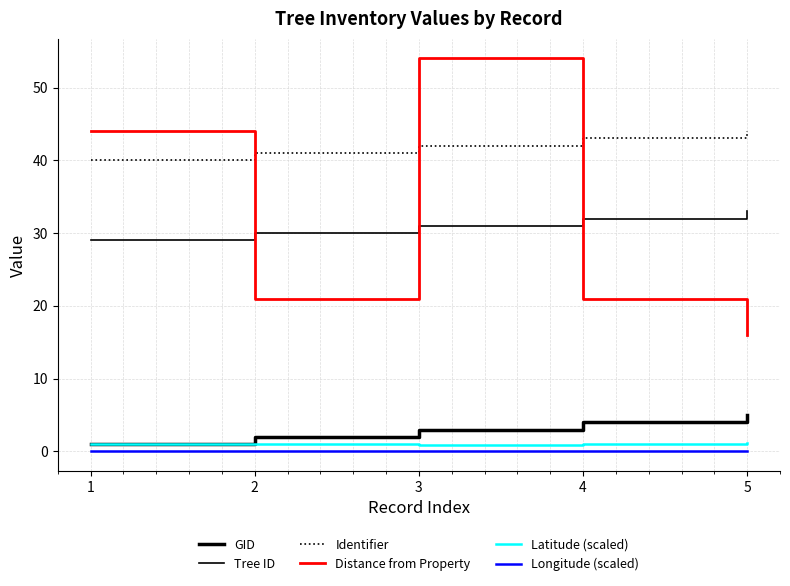

Does the chart display data point markers on the line(s)?

No